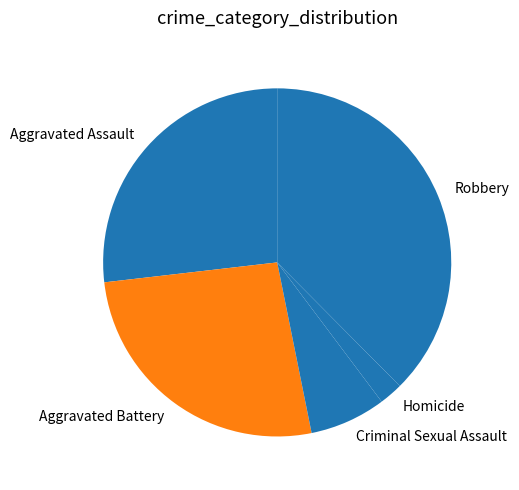

Approximately how many times larger is the value at Aggravated Battery compared to Criminal Sexual Assault?

3.7